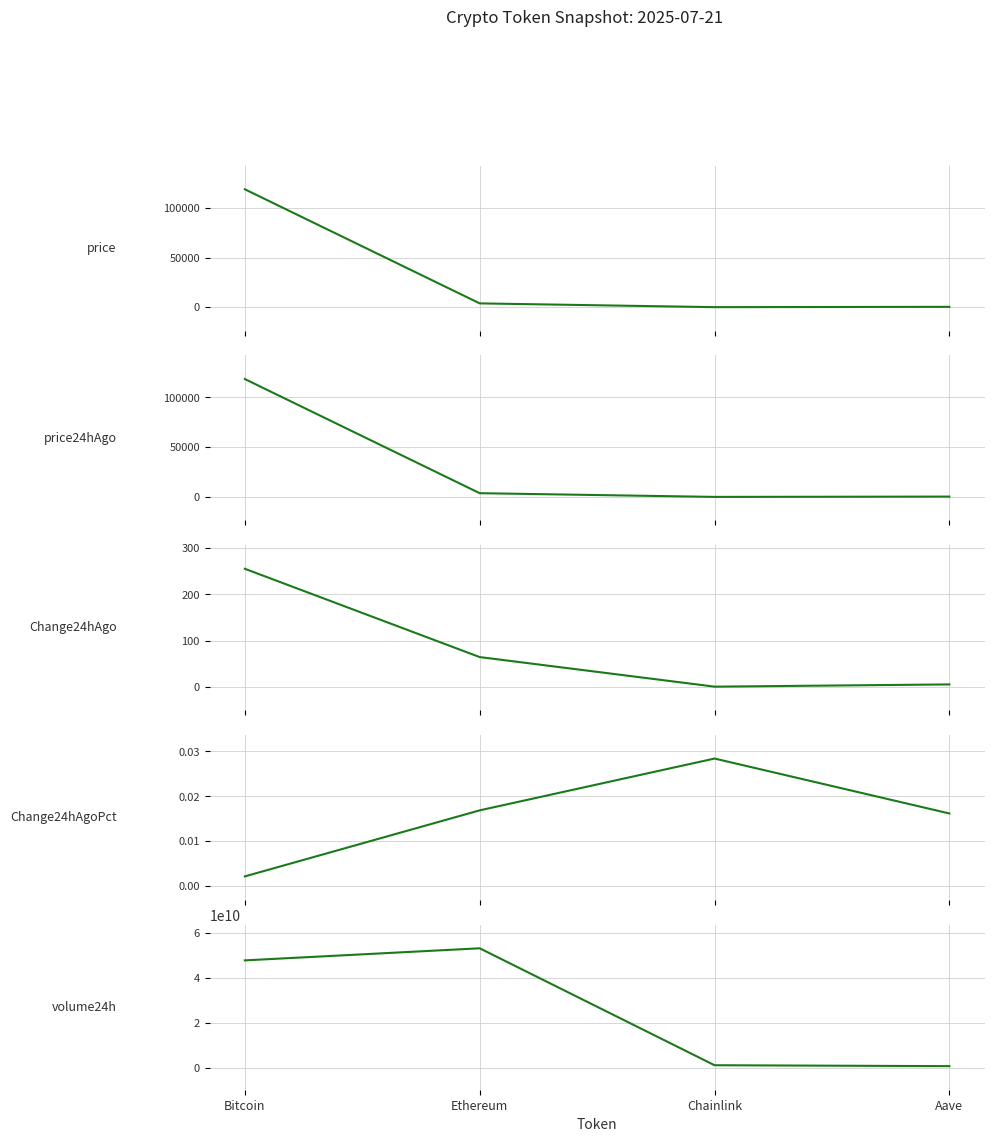

What is the total value across all series at Ethereum?

53025929901.8